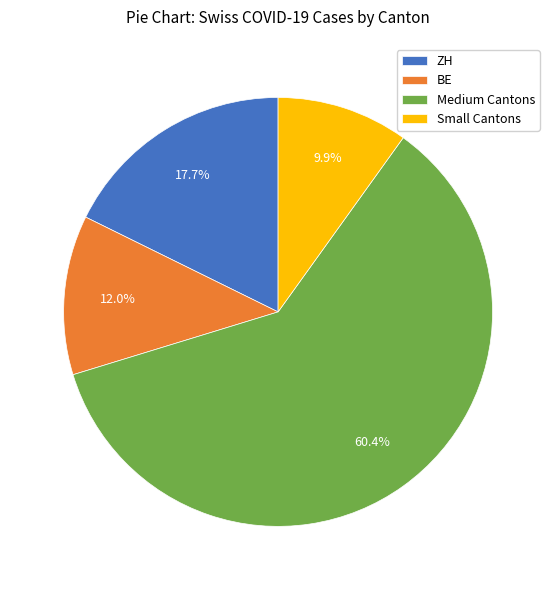

Combined, what portion of the pie is Small Cantons and ZH?

27.6%